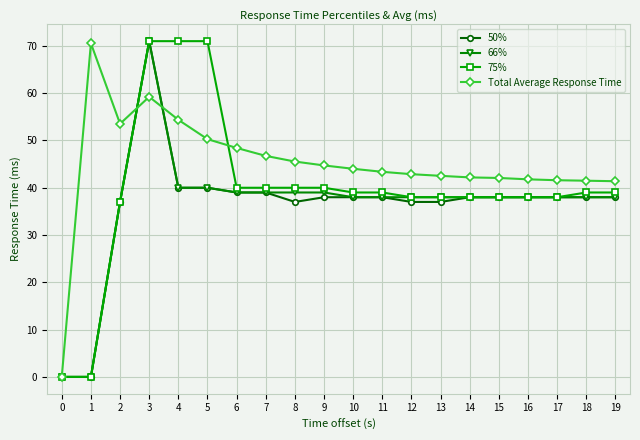

Is it true that Total Average Response Time equals 19.8 at 4?

False